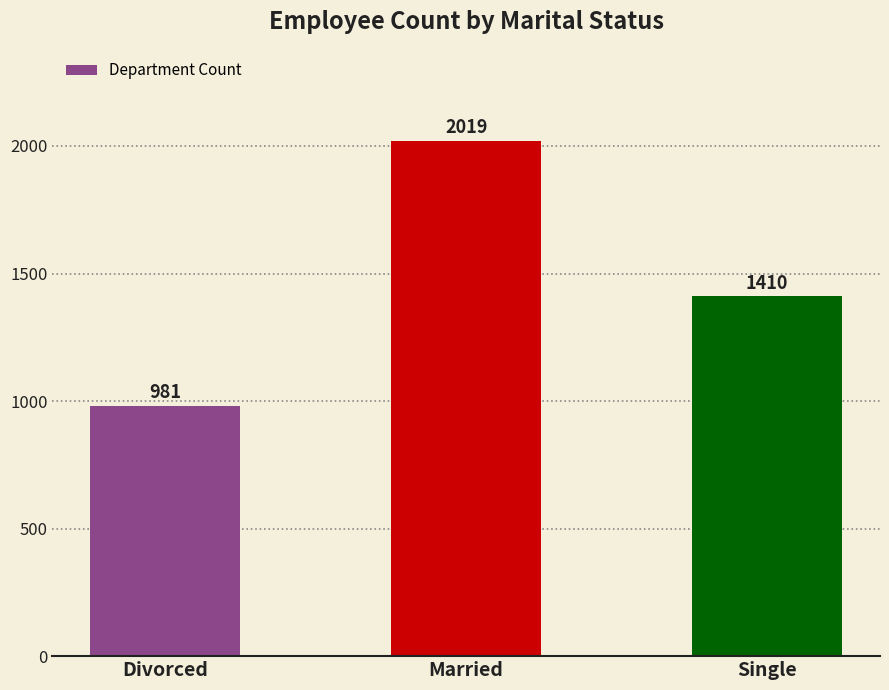

List the labels in order of value, largest first.

Married, Single, Divorced